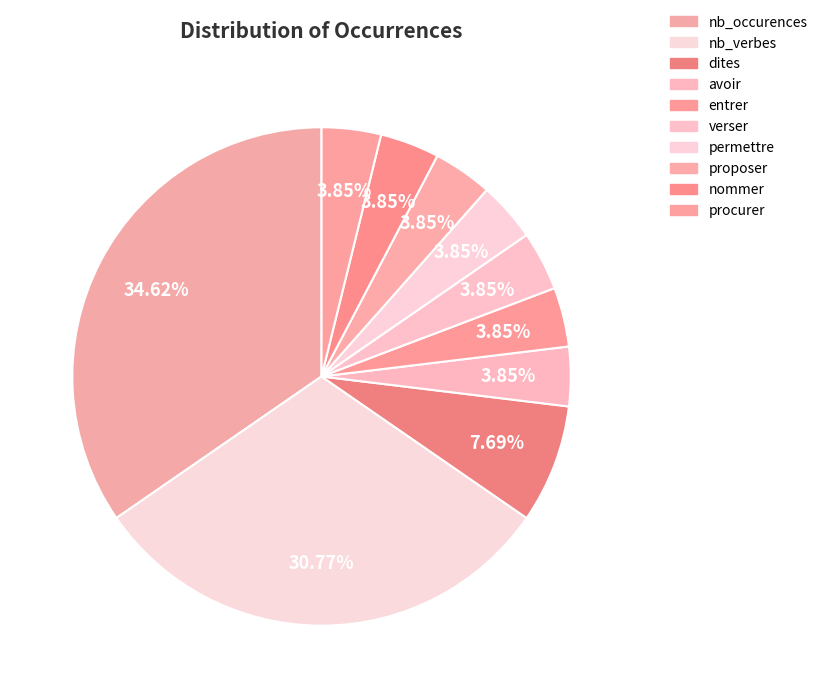

To the nearest percent, what portion does proposer represent?

4%